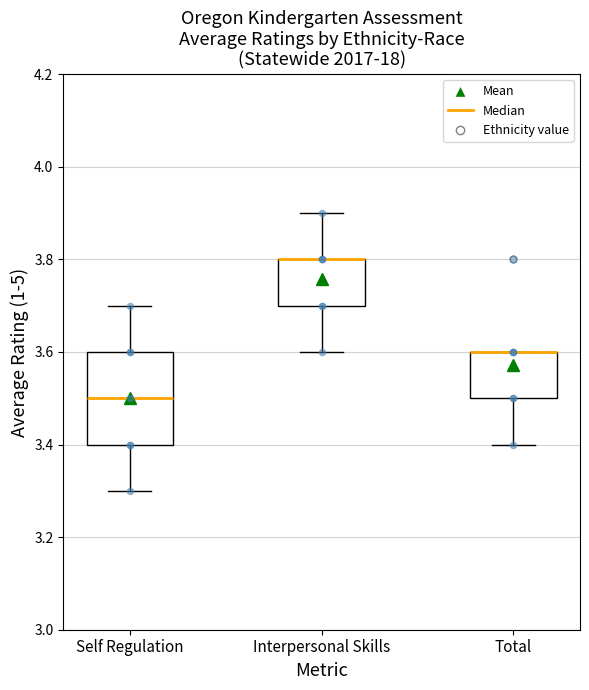

Comparing the boxes themselves (not the whiskers), which one is the tallest?

Self Regulation